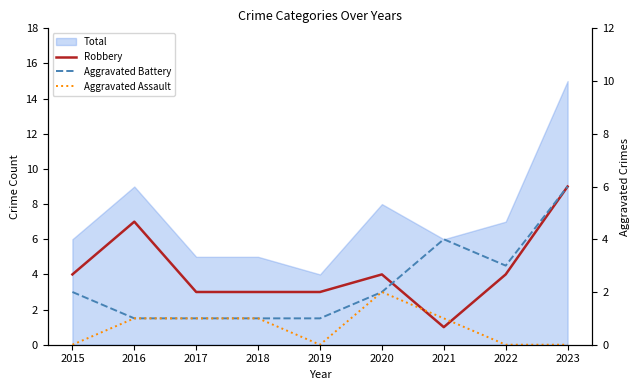

Reading left to right, transcribe all the data shown in this chart.

Robbery: 2015=4	2016=7	2017=3	2018=3	2019=3	2020=4	2021=1	2022=4	2023=9
Aggravated Battery: 2015=2	2016=1	2017=1	2018=1	2019=1	2020=2	2021=4	2022=3	2023=6
Aggravated Assault: 2015=0	2016=1	2017=1	2018=1	2019=0	2020=2	2021=1	2022=0	2023=0